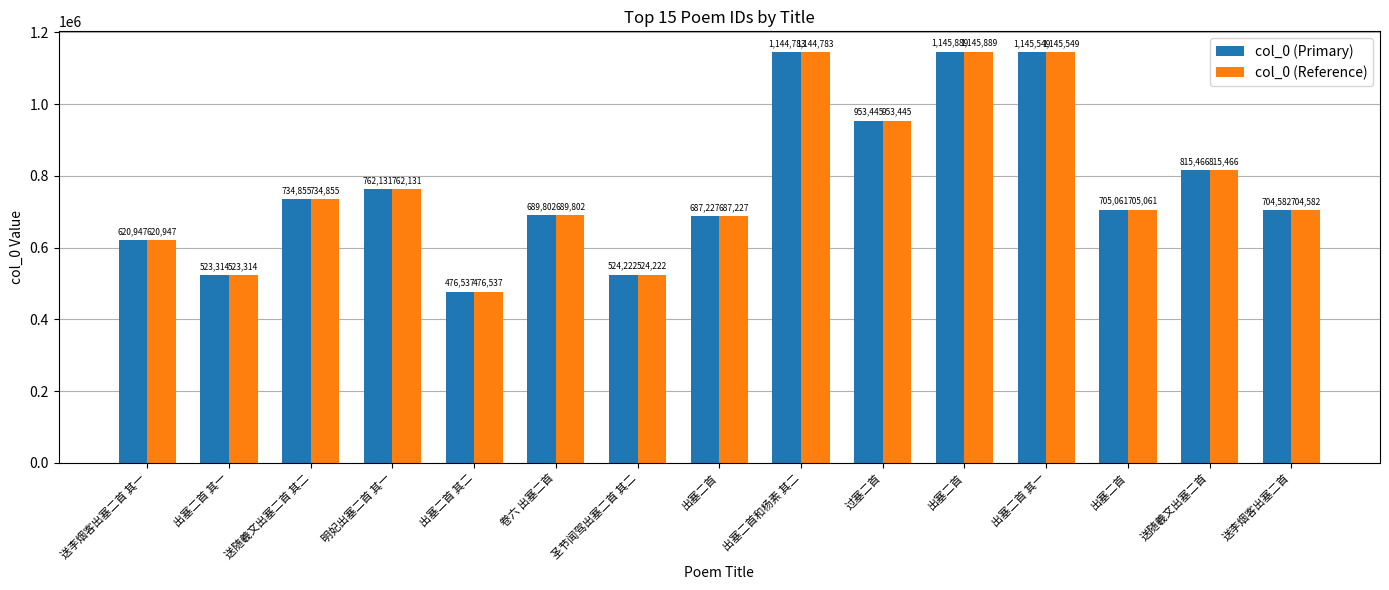

What are all the series names shown in the legend?

col_0 (Primary), col_0 (Reference)